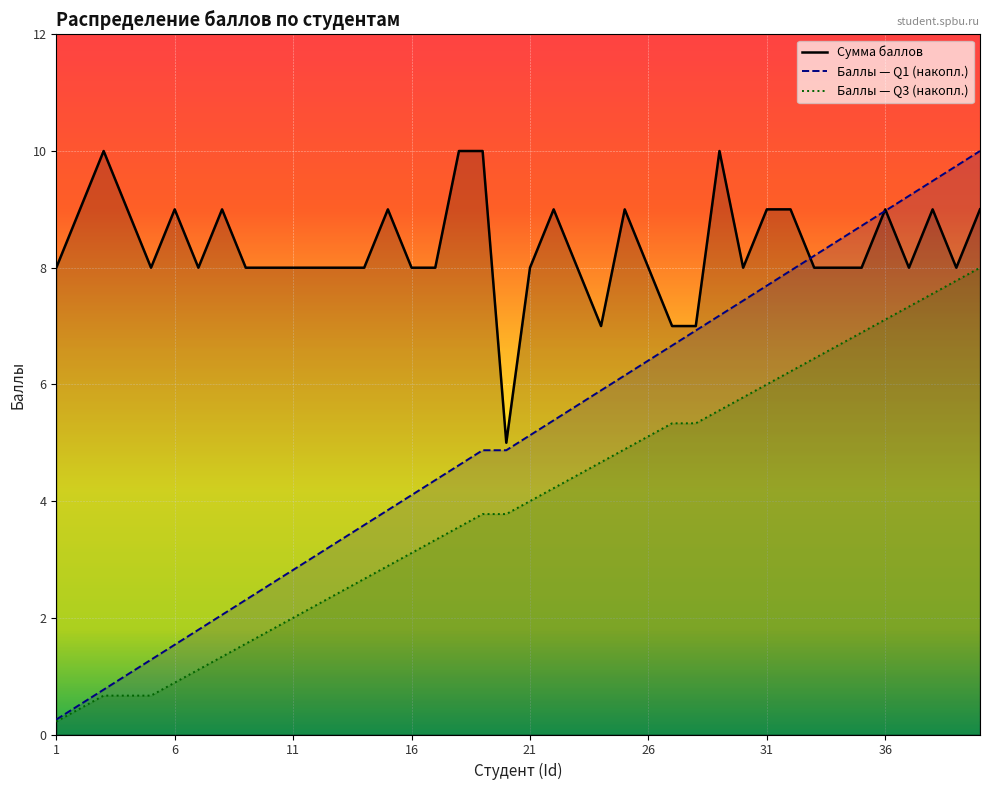

Does the chart display data point markers on the line(s)?

No